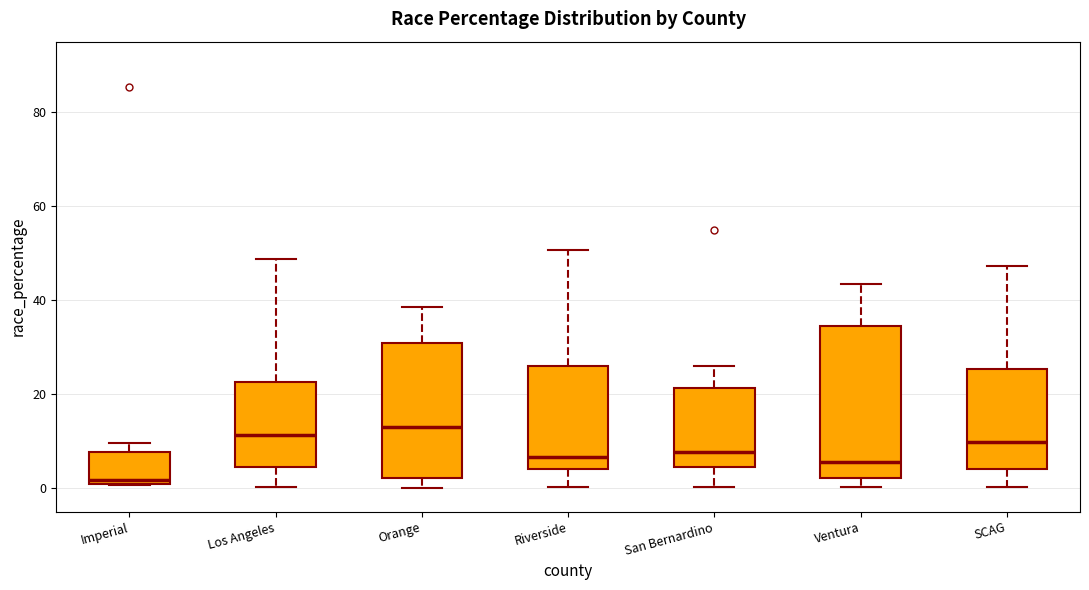

Where is the upper edge of the box for Riverside on the y-axis? The values are not printed on the chart, so give them approximately, as read against the axis.

26